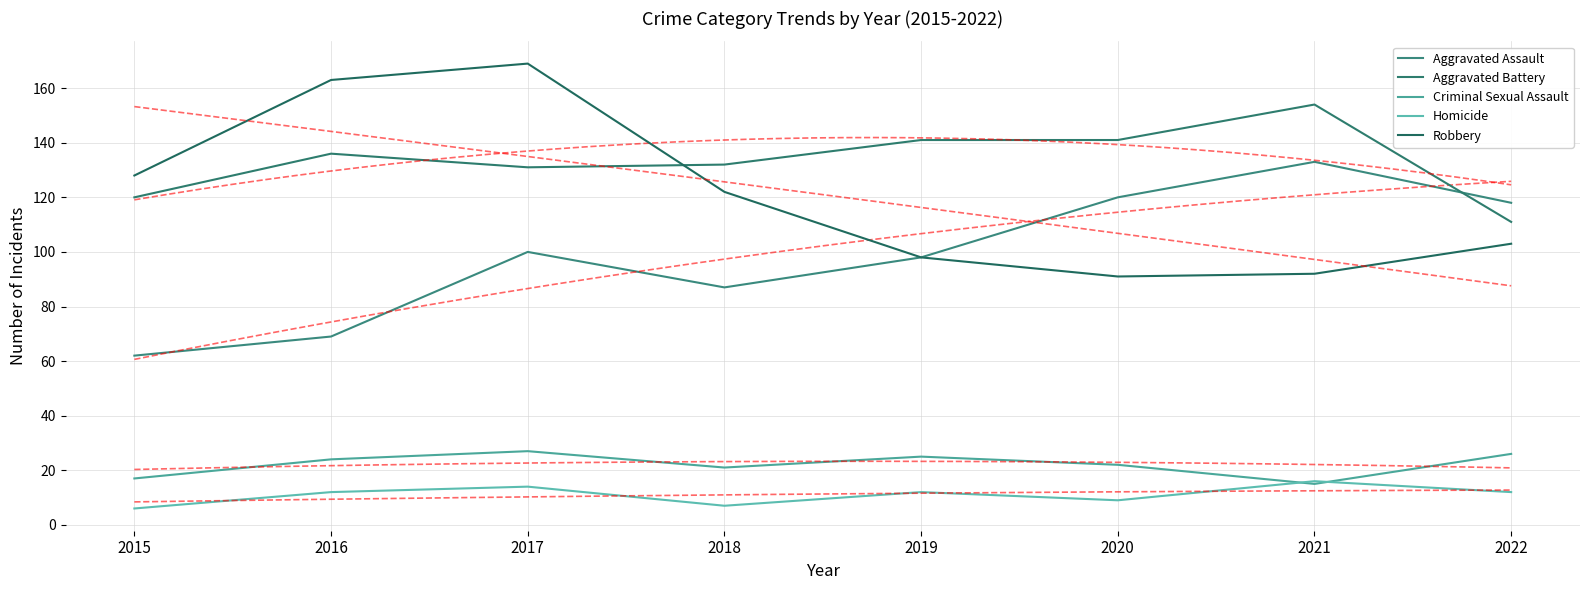

True or false: Homicide and Aggravated Assault cross at least once.

False